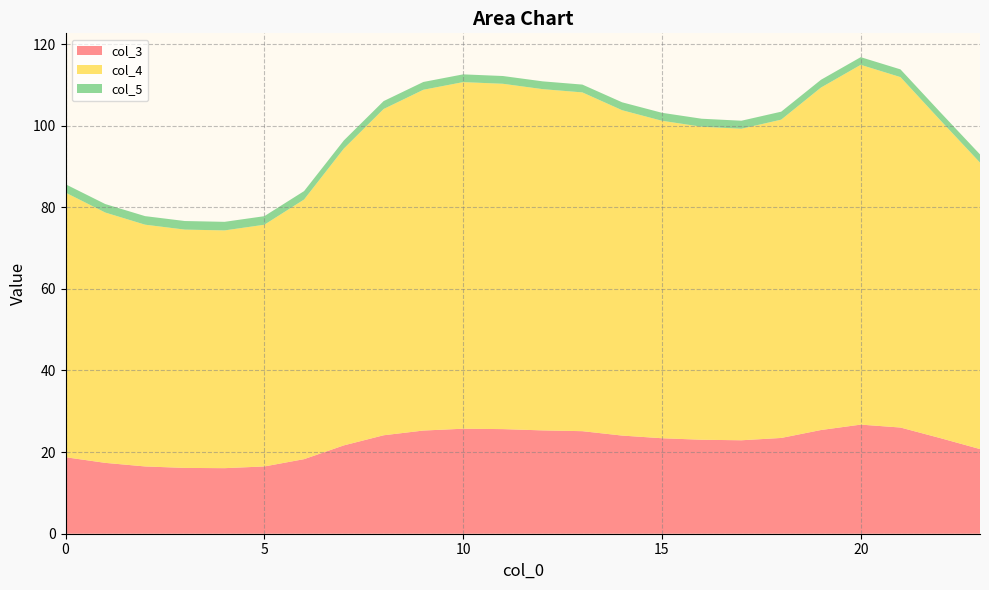

The value of col_3 at 15 is 8.6. True or false?

False